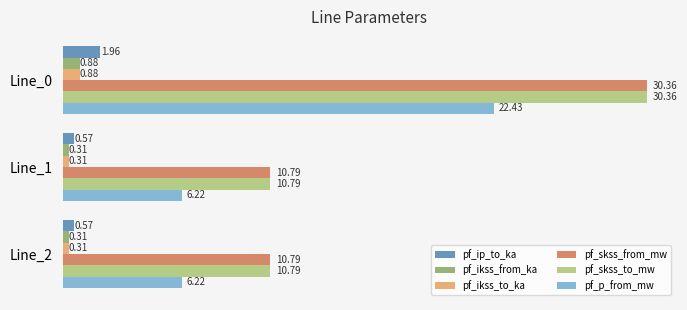

What is the spread (max minus min) of values at Line_1?

10.5